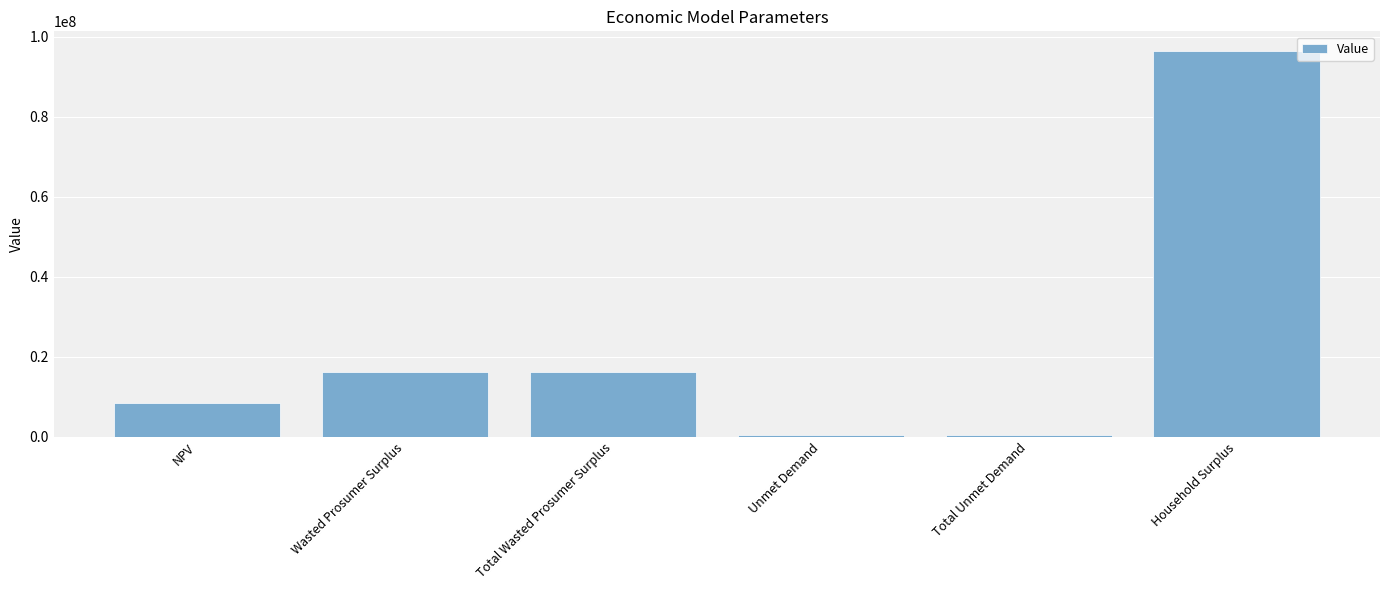

What value does the data have at NPV?

8337332.2